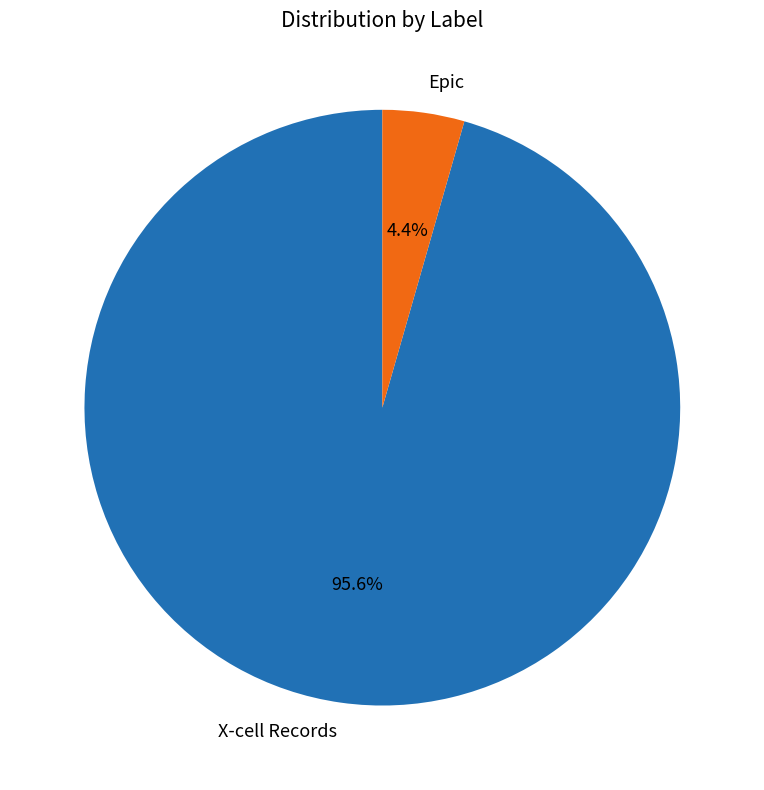

What percentage is the X-cell Records slice, to the nearest percent?

96%